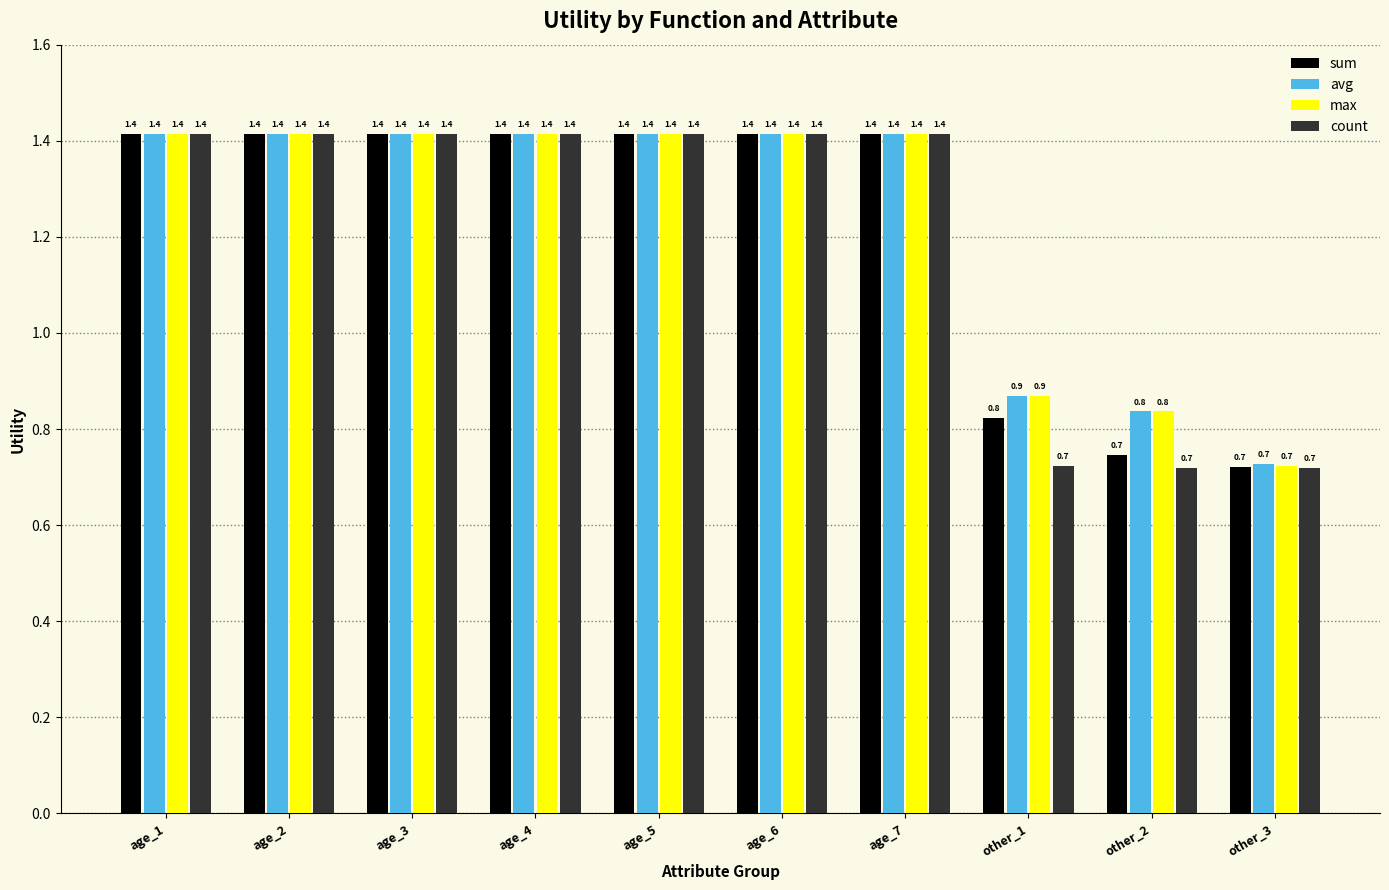

What is the difference between the second highest and second lowest values in the max series?

0.6